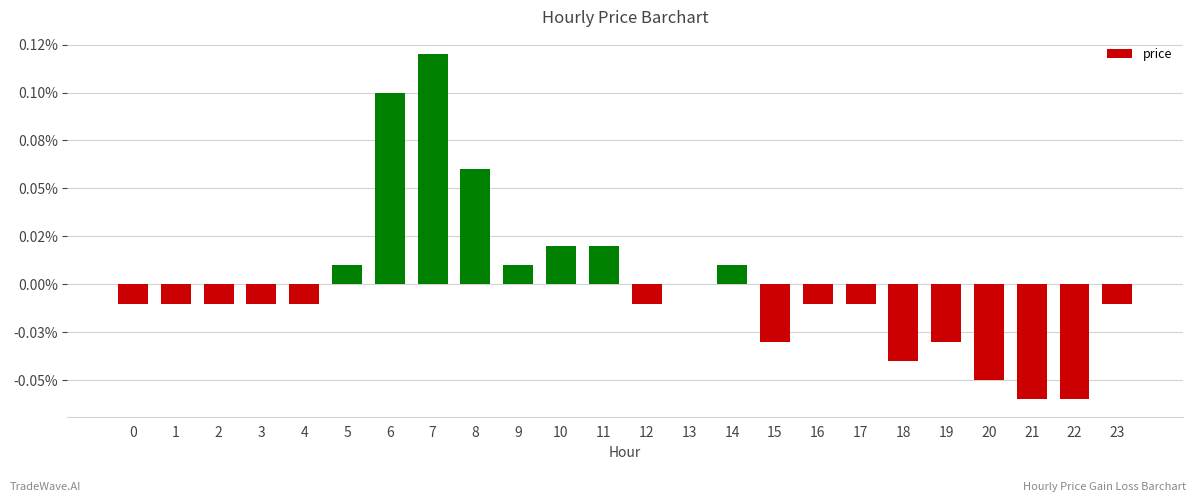

How many series are shown in this chart?

1